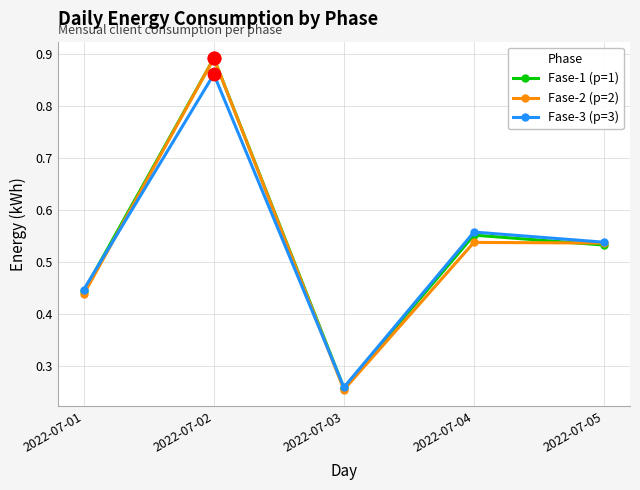

True or false: Fase-1 (p=1) has a value of 0.4 at 2022-07-03.

False